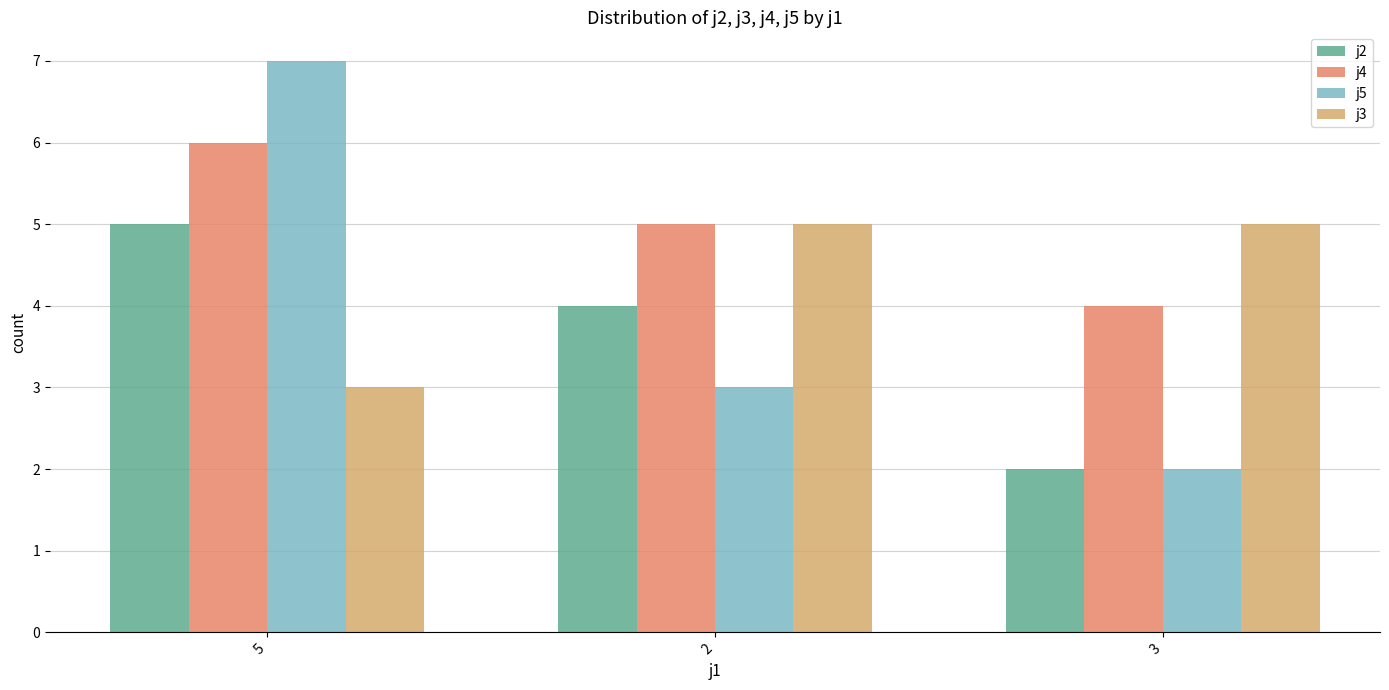

What is the label of the 2nd bar from the left?

2